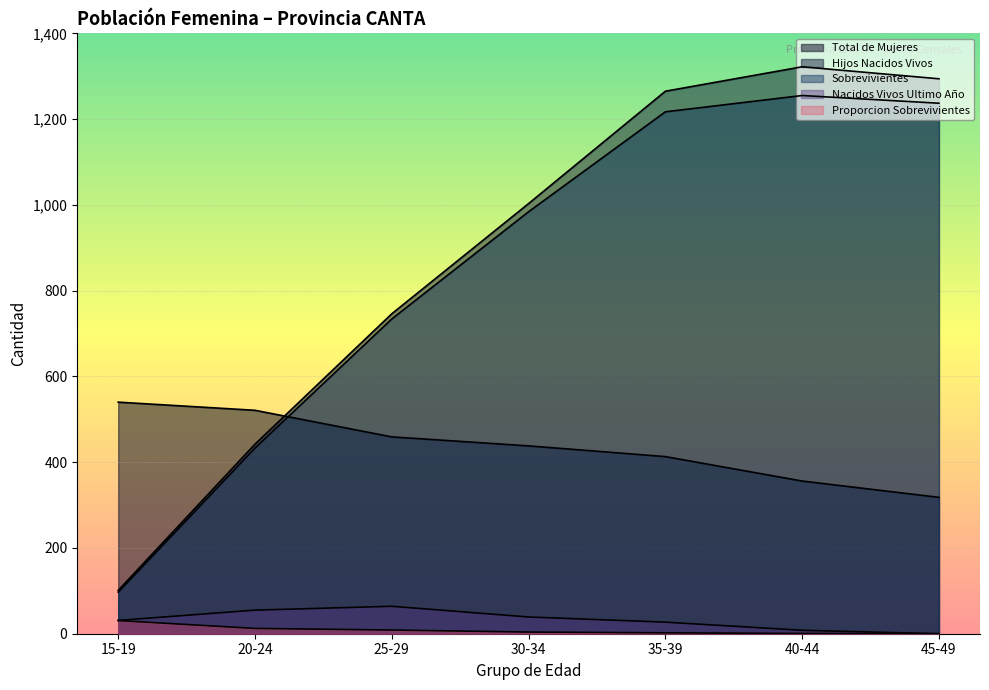

What is the total value across all series at 25-29?

2011.6